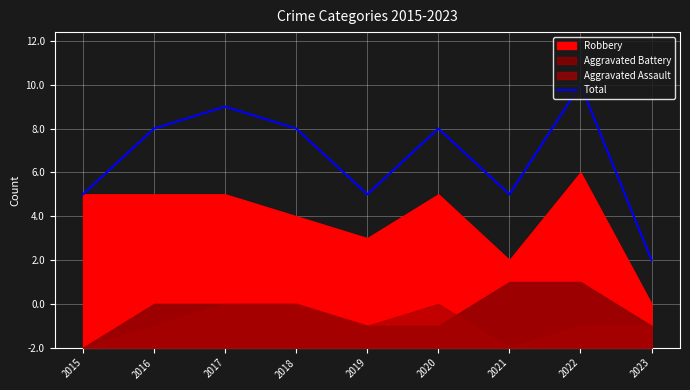

Rank the categories by value from highest to lowest.

2022, 2017, 2016, 2018, 2020, 2015, 2019, 2021, 2023